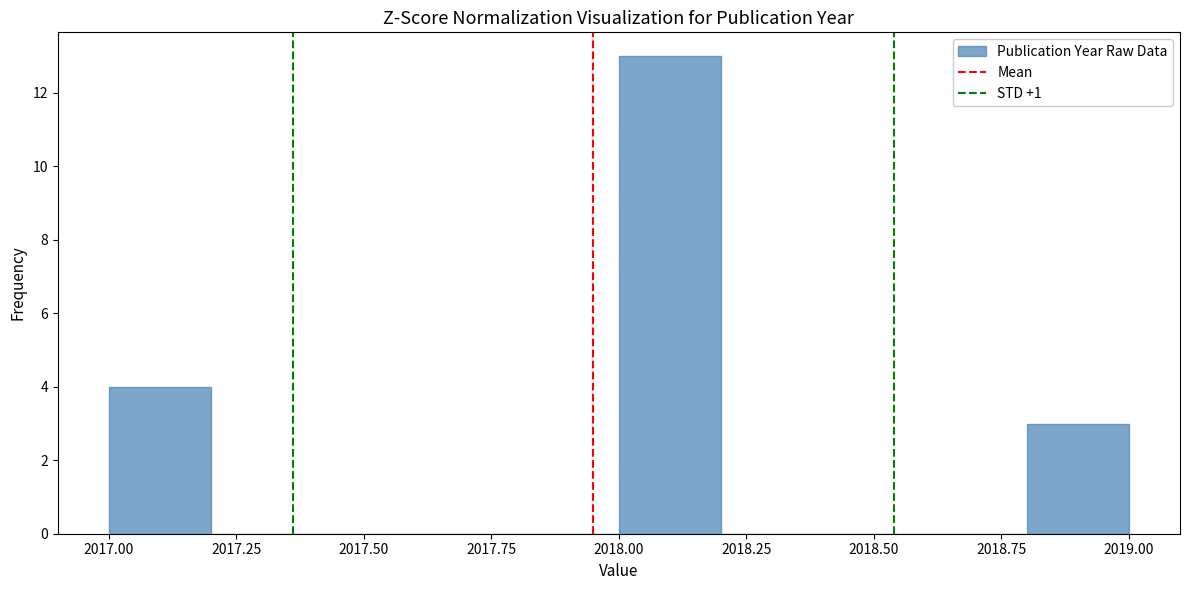

Reading left to right, transcribe this chart: for each bar, give the range it covers on the x-axis and its height. The values are not printed on the chart, so give them approximately, as read against the axis.

2017.0 to 2017.2: 4
2017.2 to 2017.4: 0
2017.4 to 2017.6: 0
2017.6 to 2017.8: 0
2017.8 to 2018.0: 0
2018.0 to 2018.2: 13
2018.2 to 2018.4: 0
2018.4 to 2018.6: 0
2018.6 to 2018.8: 0
2018.8 to 2019.0: 3